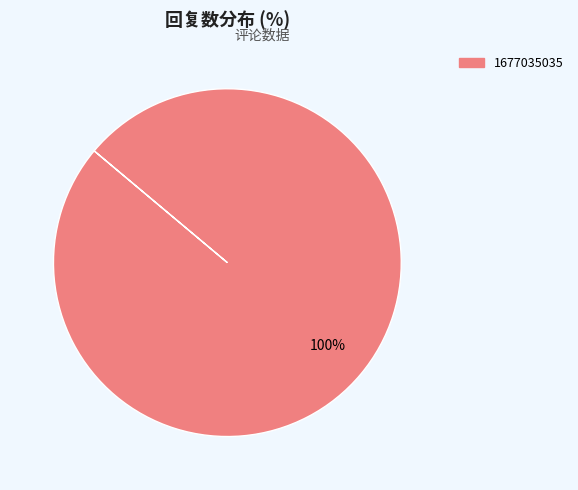

Does any single category account for the majority?

Yes